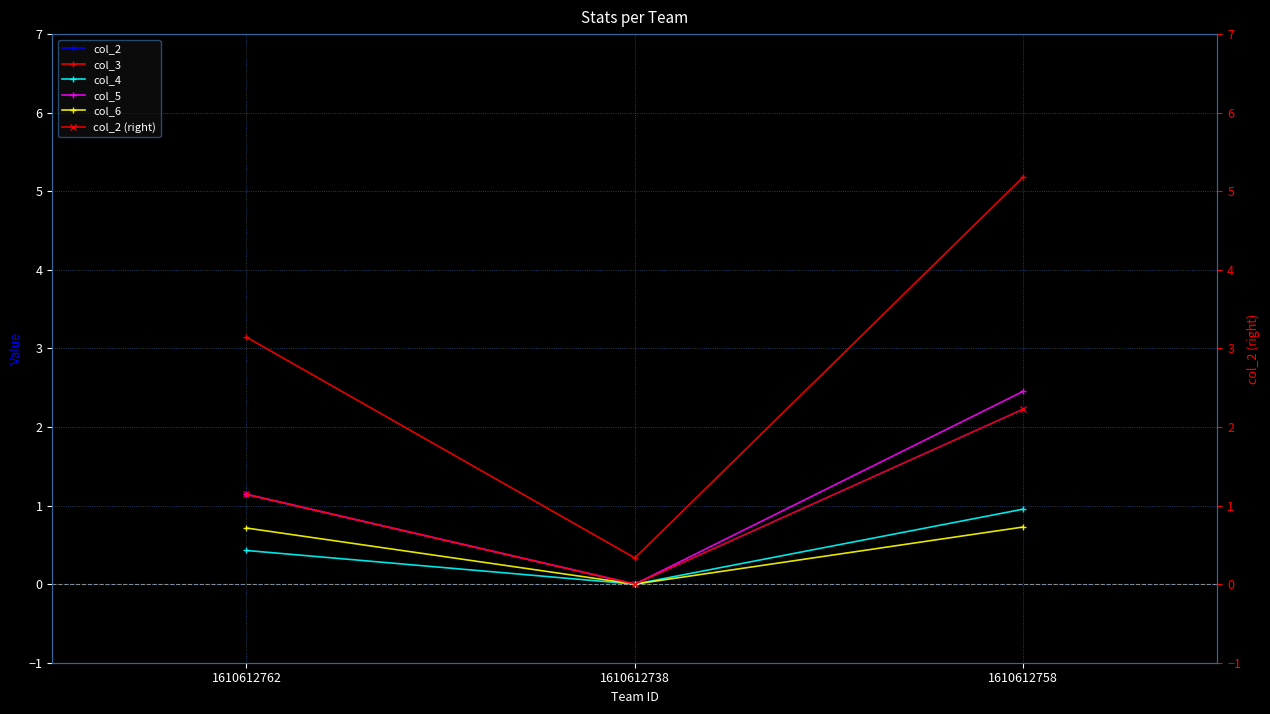

How many data points in col_3 are less than 3?

1